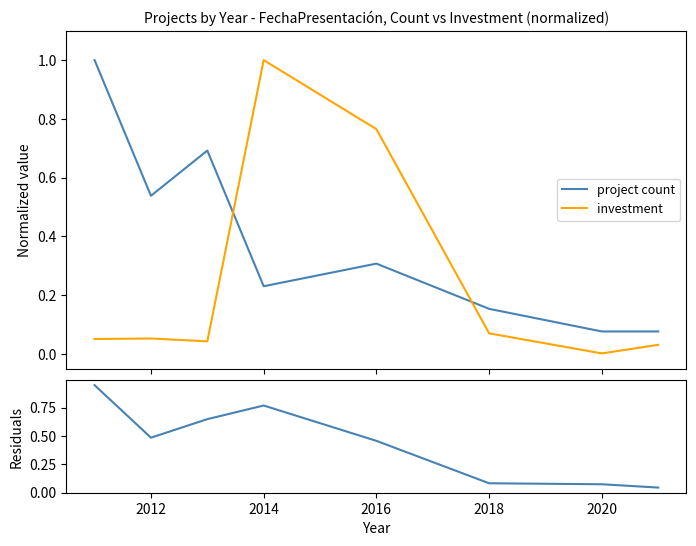

At how many categories does at least one series exceed 0?

8